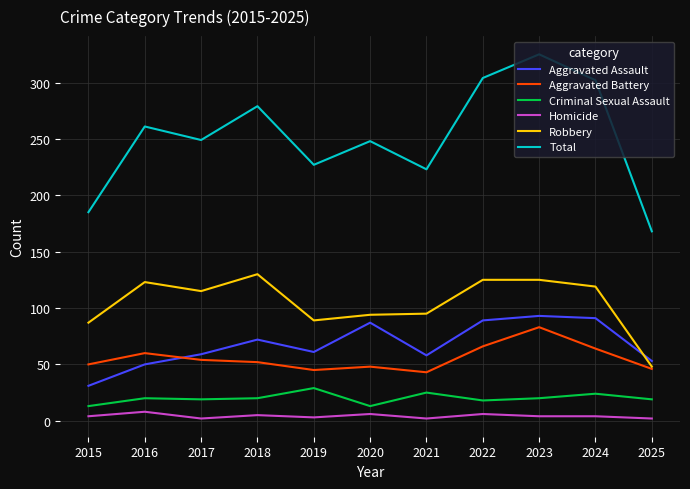

True or false: Robbery has a value of 123 at 2016.

True